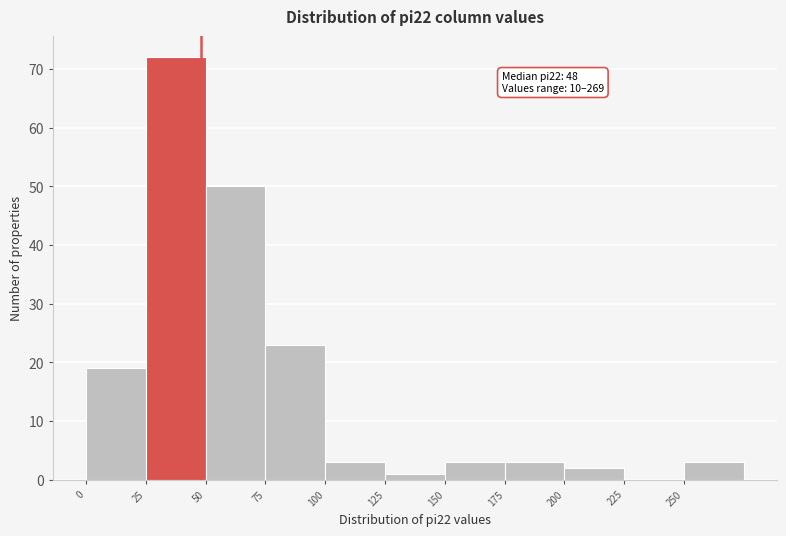

Which range on the x-axis has the tallest bar?

25 to 50